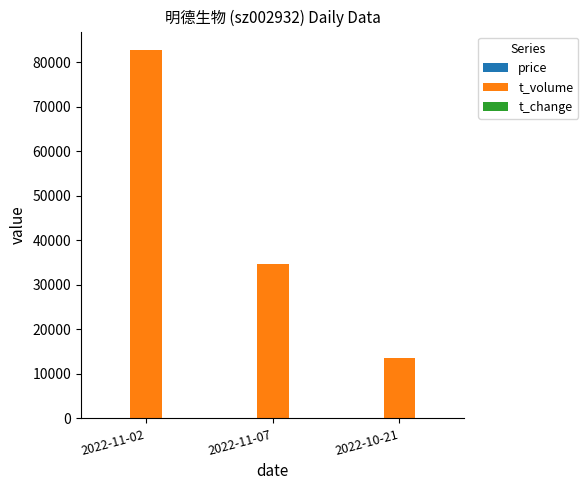

Does the chart contain stacked bars?

No